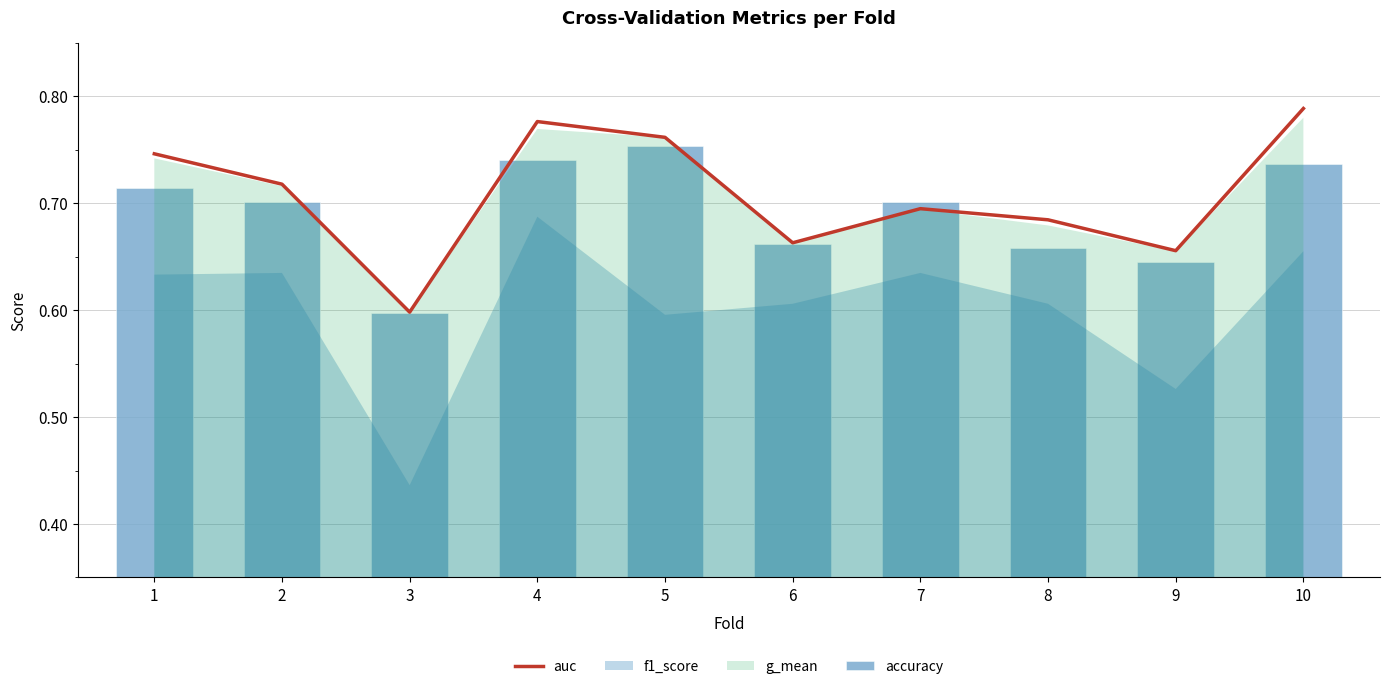

Is it true that auc equals 0.7 at 7?

True